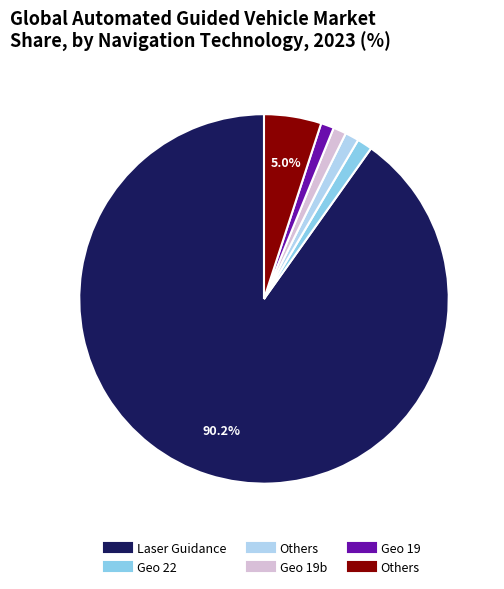

Is there a majority slice in this chart?

Yes